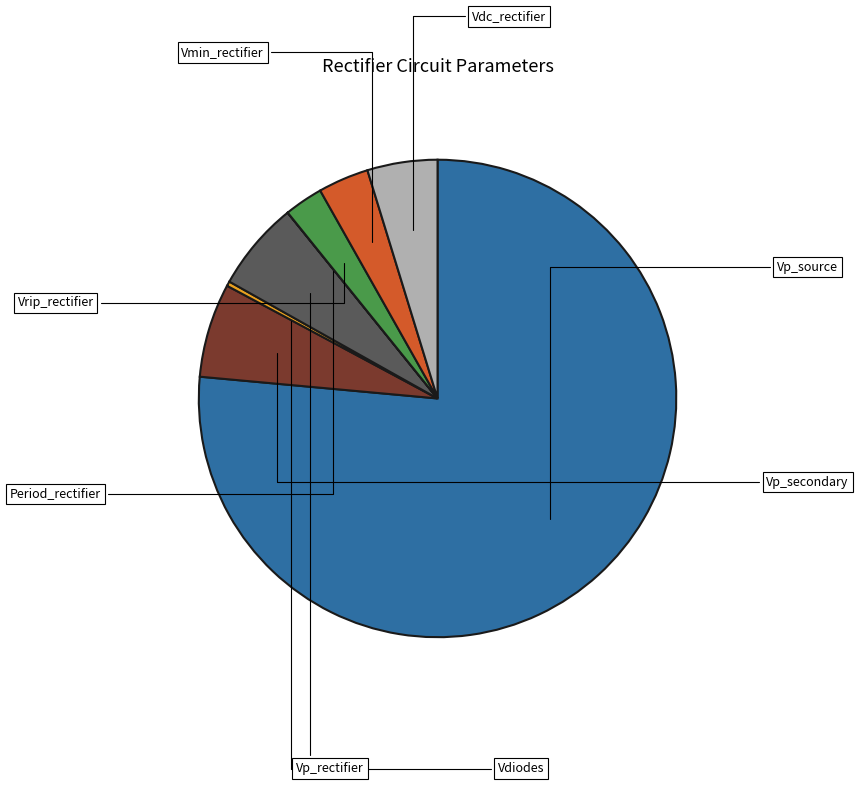

Does any single category account for the majority?

Yes